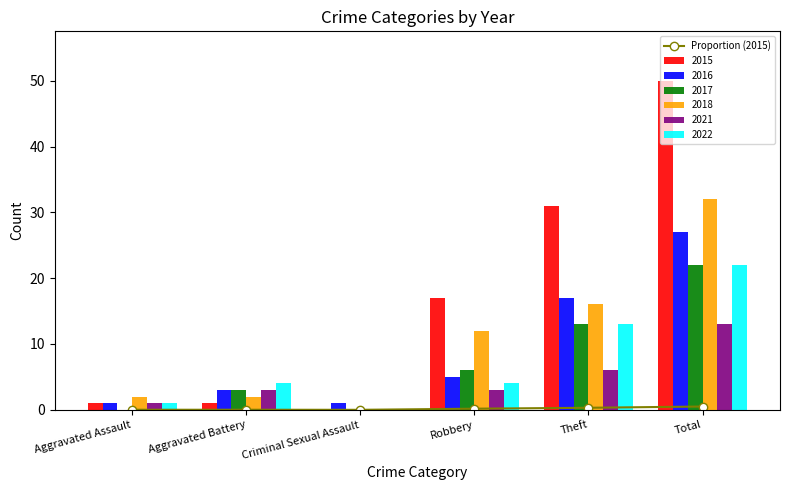

True or false: the data shows 0.0 at Criminal Sexual Assault.

True